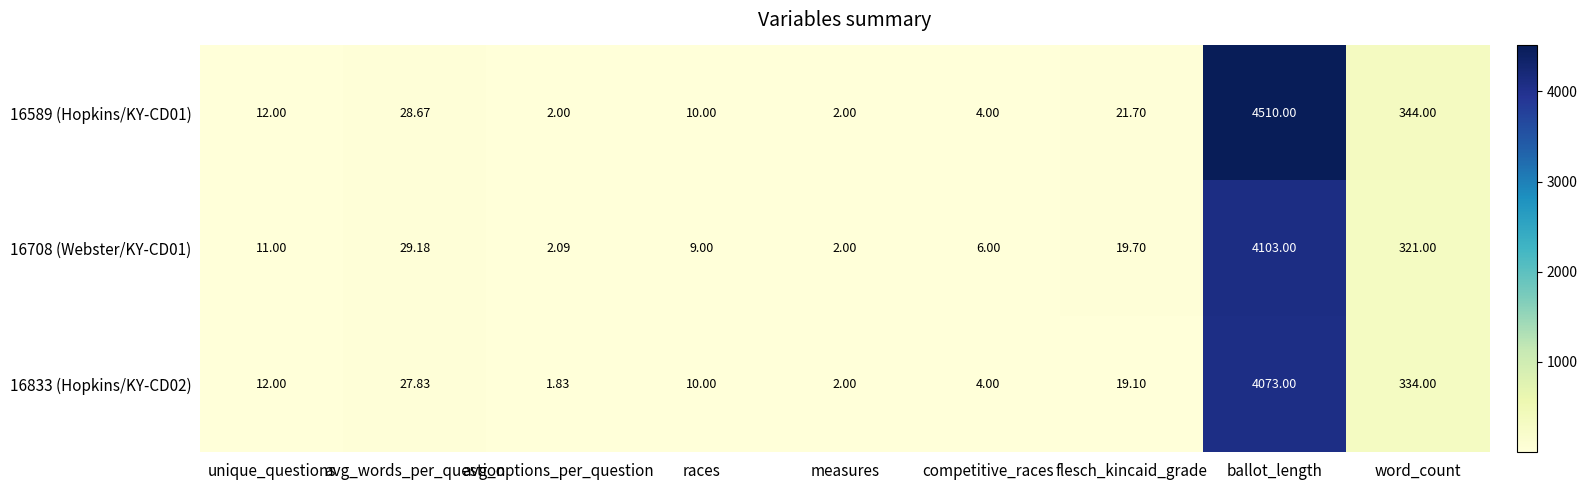

At which category is the sum across all series the highest?

ballot_length